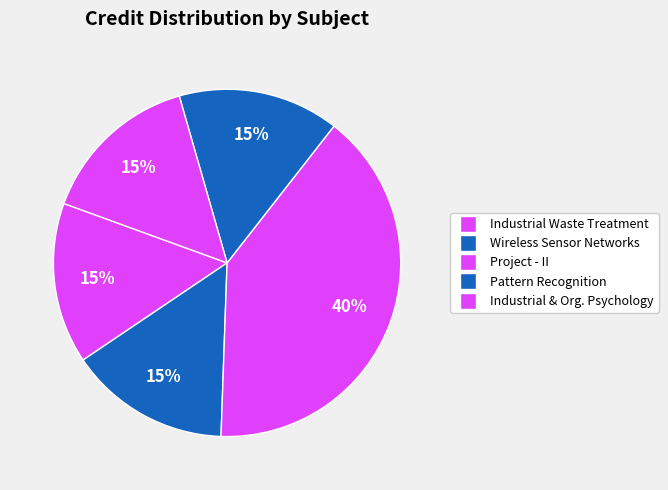

To the nearest percent, what is the difference between the largest and smallest slice percentages?

25%